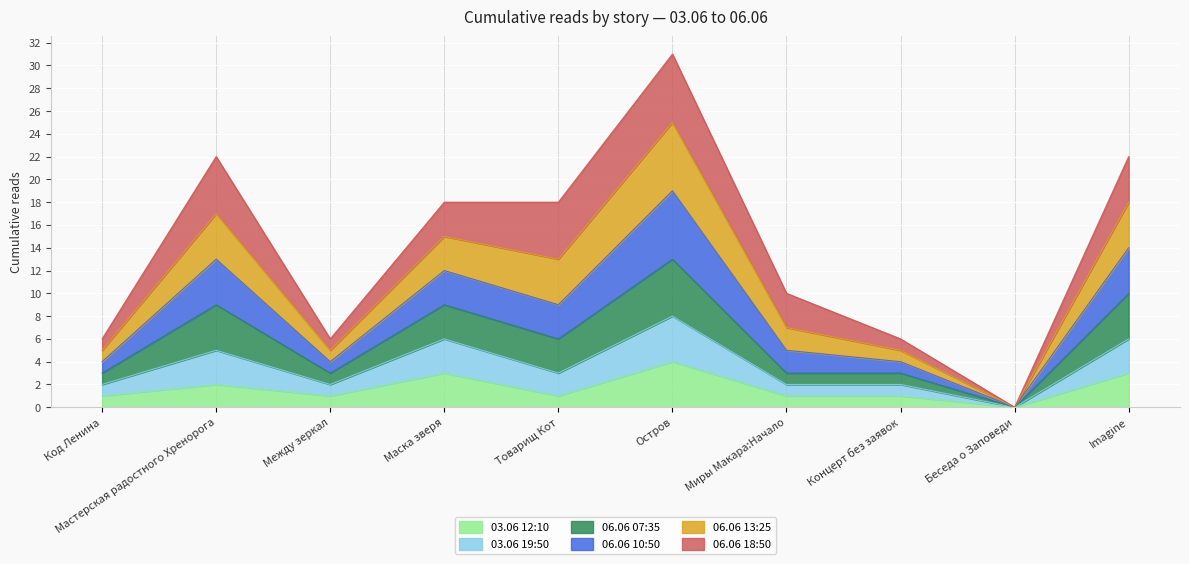

What is the total value across all series at Imagine?

22